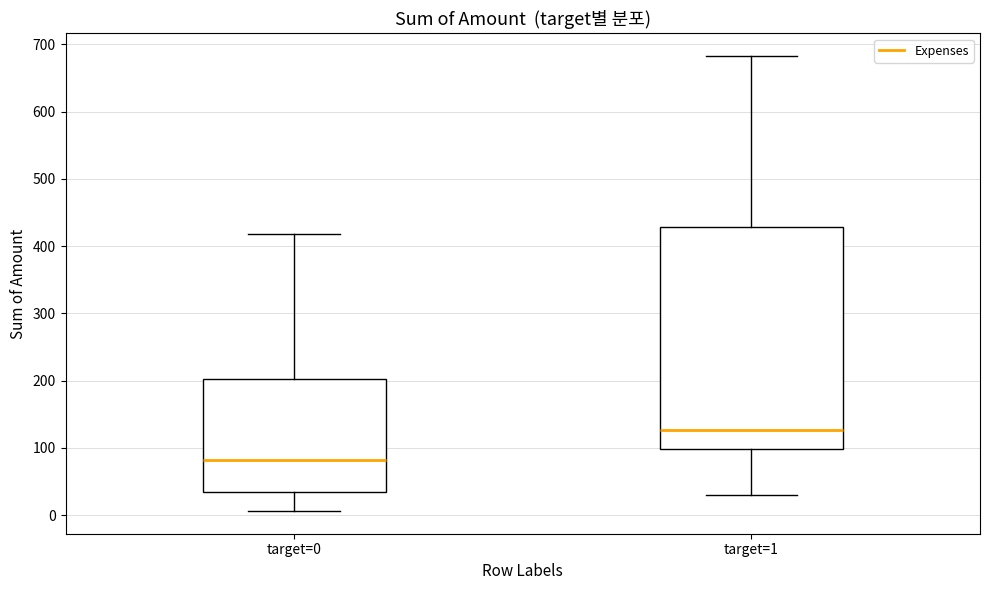

Where is the upper edge of the box for target=0 on the y-axis? The values are not printed on the chart, so give them approximately, as read against the axis.

200